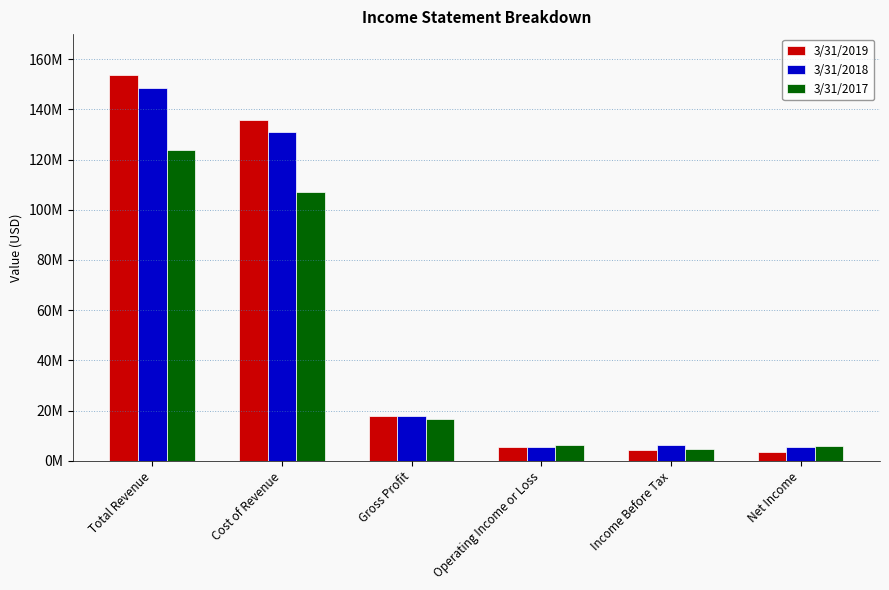

What are all the series names shown in the legend?

3/31/2019, 3/31/2018, 3/31/2017